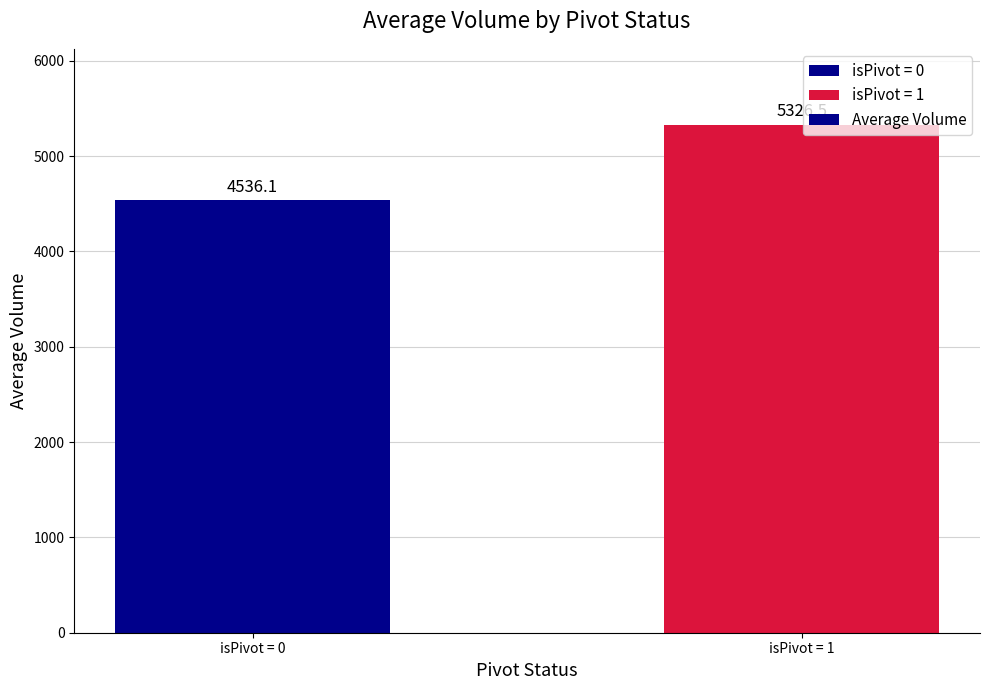

How many data points are above 5326?

1